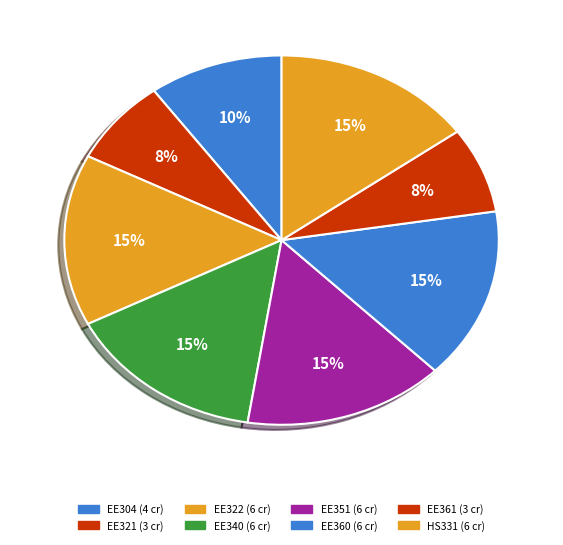

Count the number of slices in the pie.

8